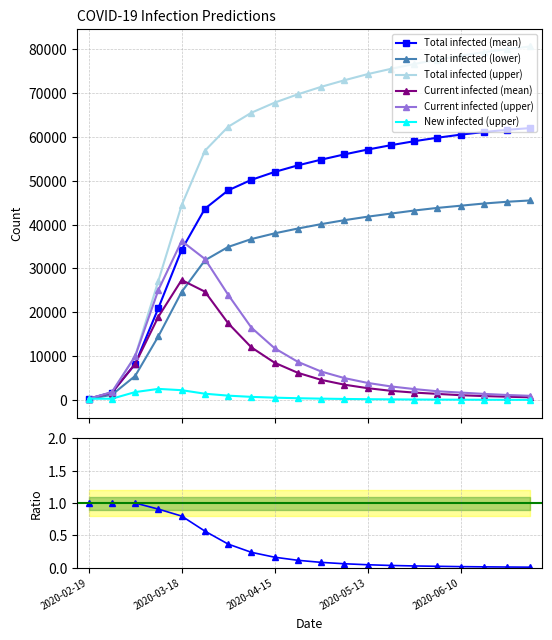

True or false: predicted_current_infected_mean has more than 0 interior local peaks.

True